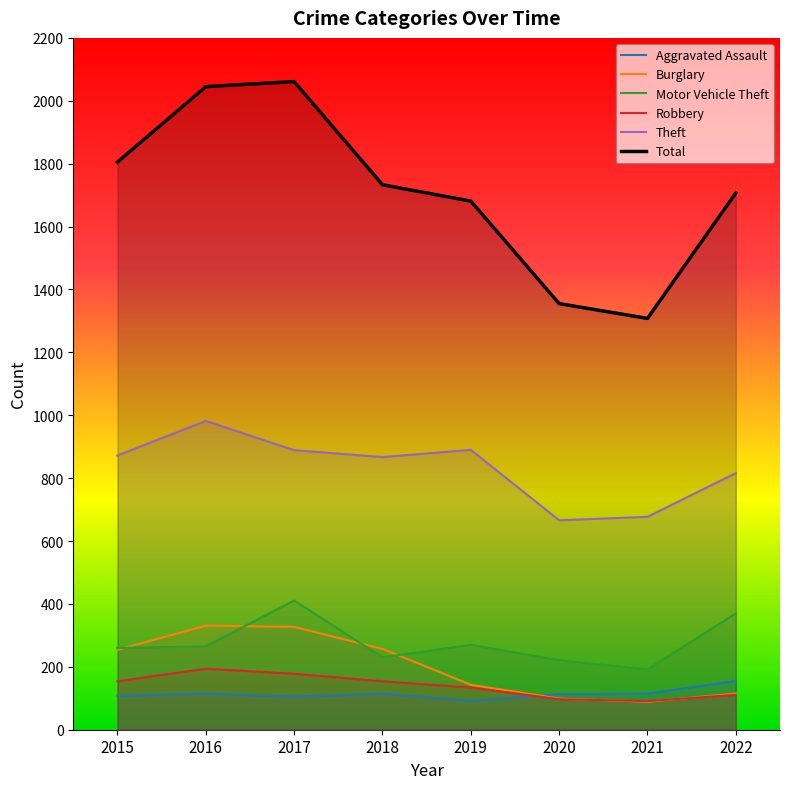

How many lines are shown in the chart?

6